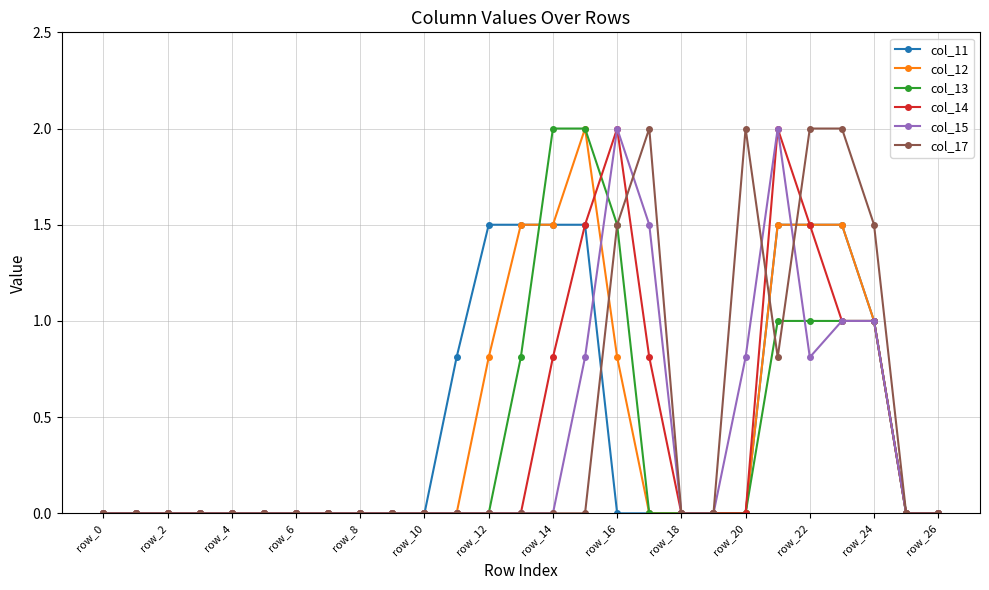

What is the highest value of the col_13 series?

2.0